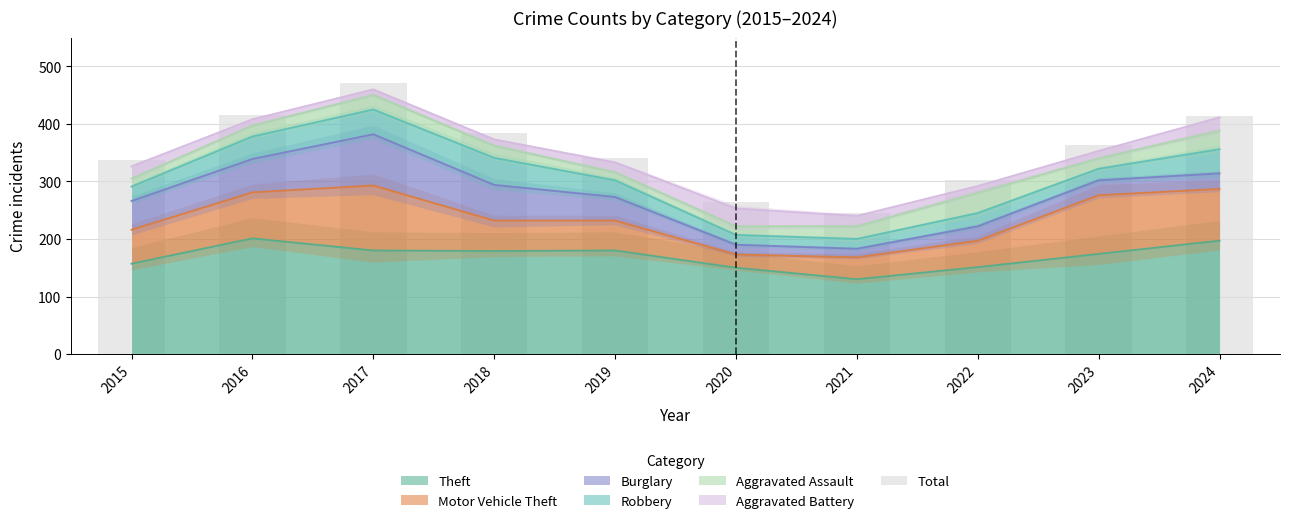

What is the value of the 5th bar from the left?

341